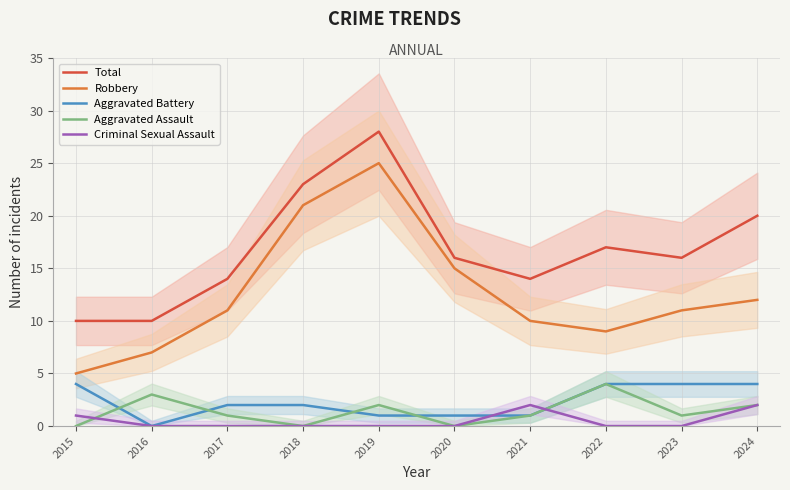

Which series has the widest spread of values?

Robbery